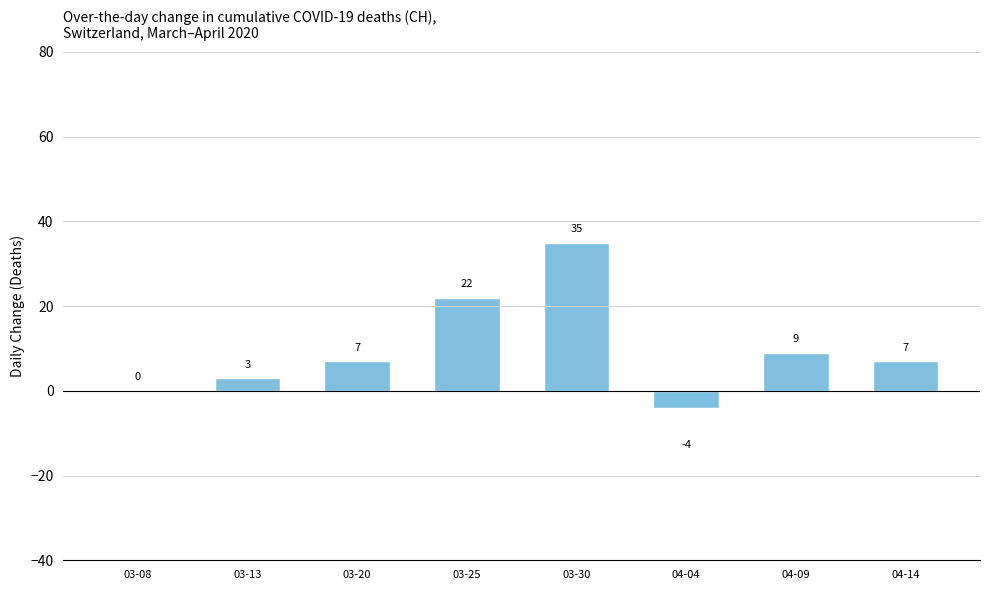

Does the chart contain stacked bars?

No